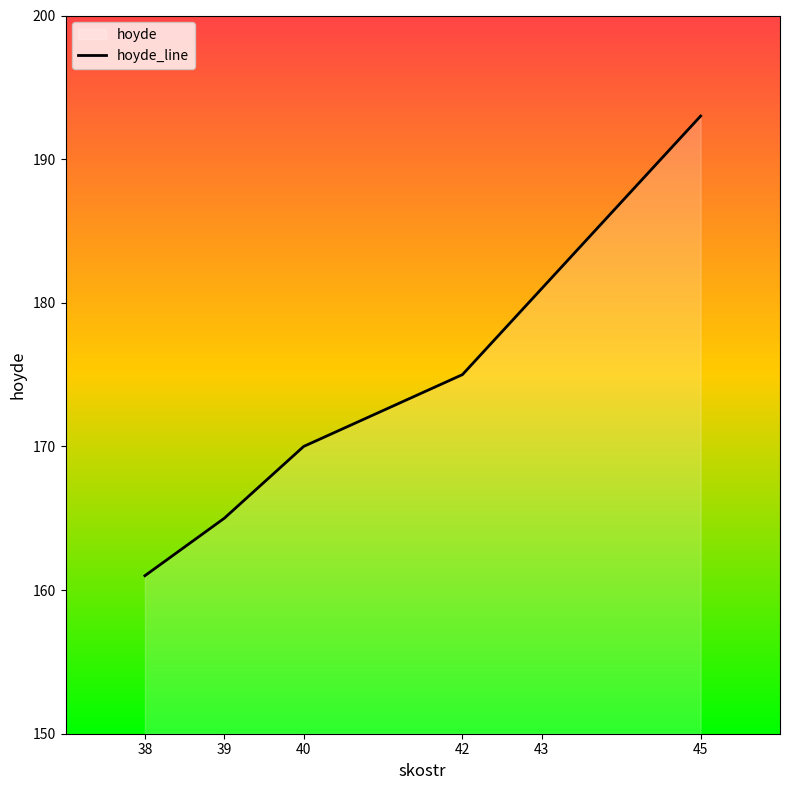

Which has a higher value, 45 or 38?

45